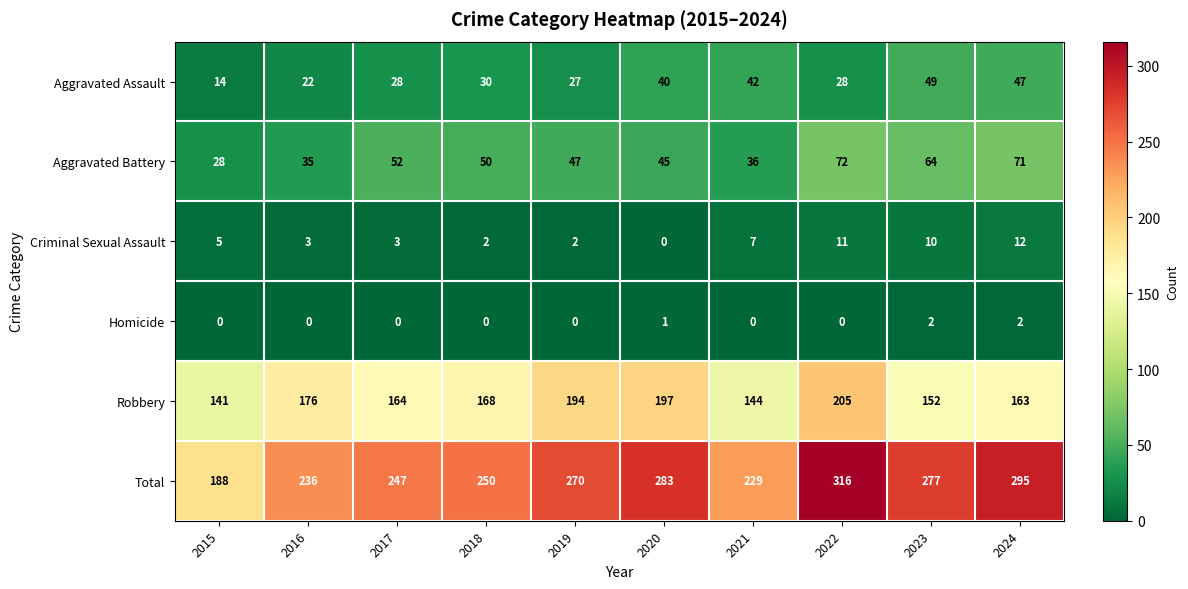

At which category is the sum across all series the highest?

2022